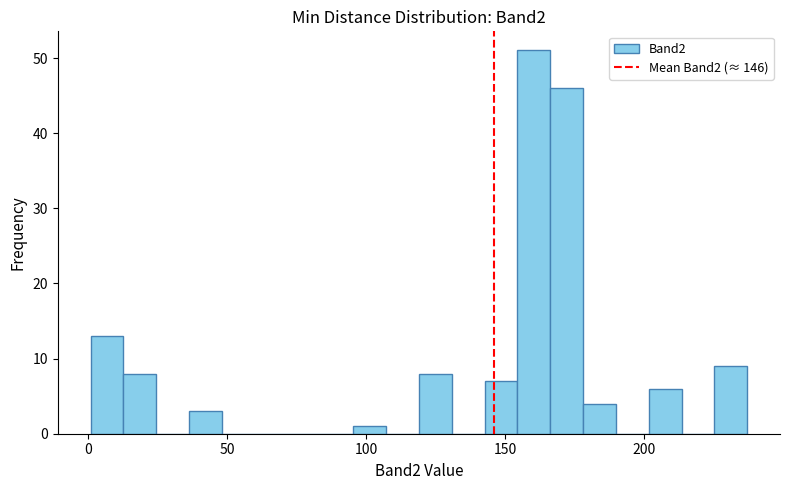

Around what value on the x-axis is the tallest bar? Give the approximate position of its centre, as read against the axis.

160